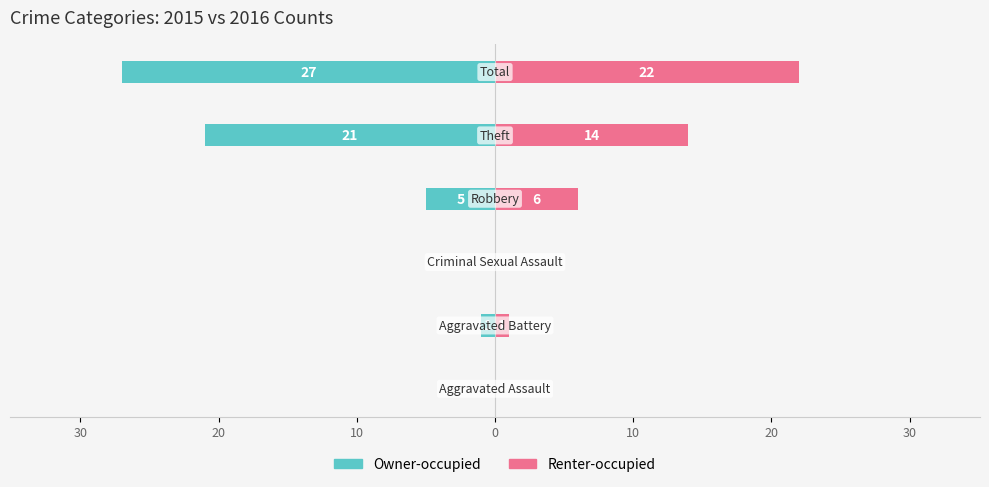

What is the total value across all series at 0?

-7